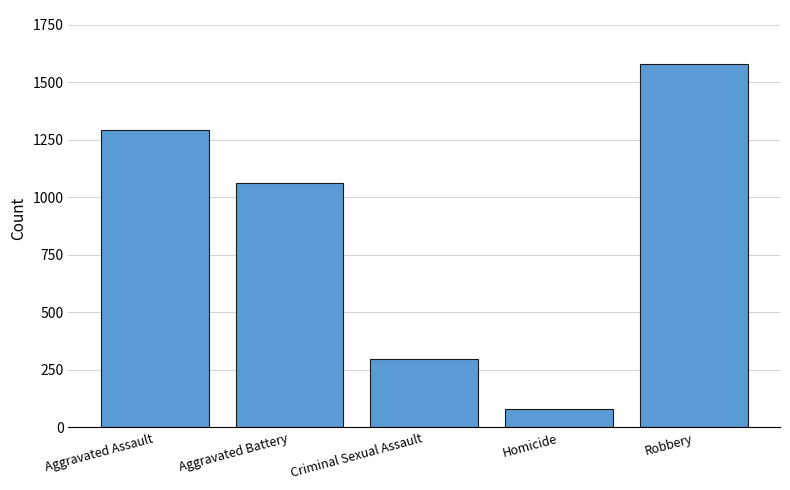

Reading right to left, what are all the values shown in this chart?

1577	79	296	1061	1291